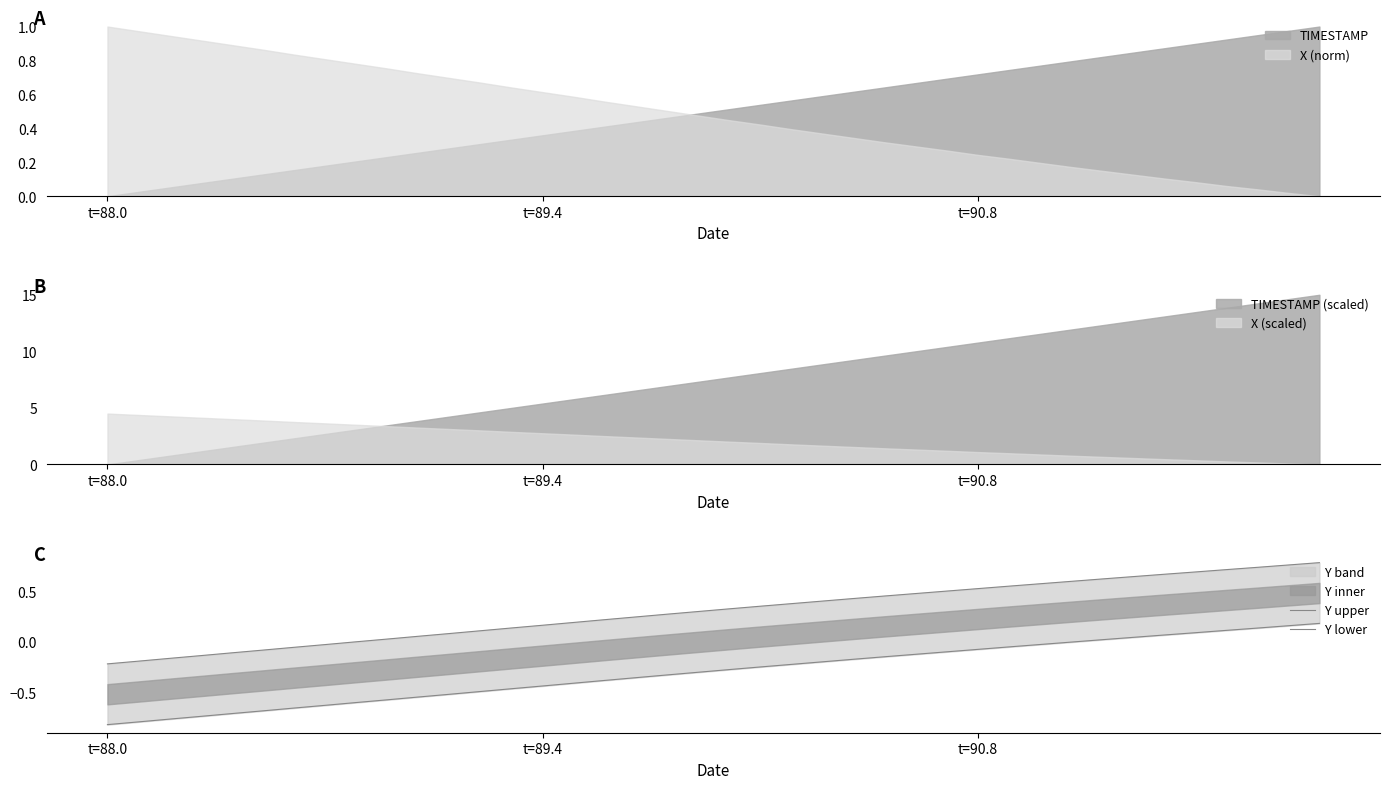

True or false: X (norm) and TIMESTAMP intersect in this chart.

True